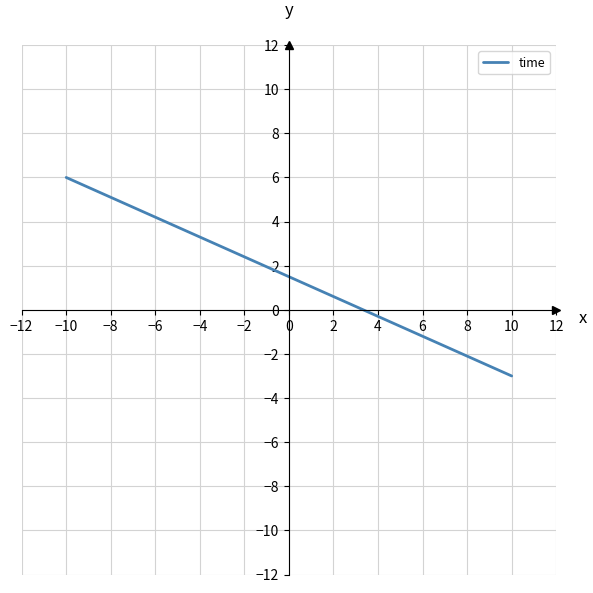

What is the difference between the maximum and minimum values?

9.0